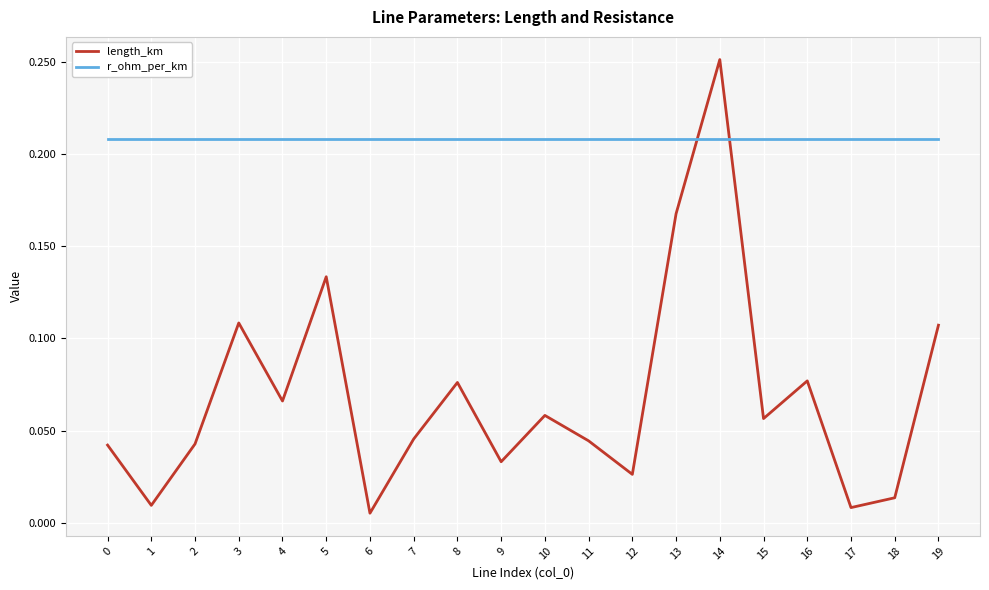

In length_km, how many points are higher than both neighbors (excluding endpoints)?

6